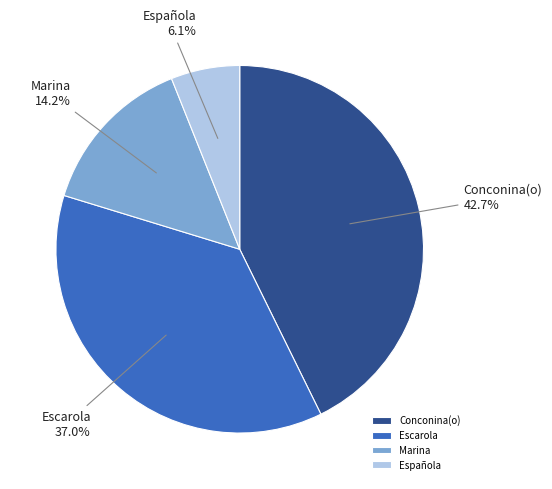

Count the number of slices in the pie.

4